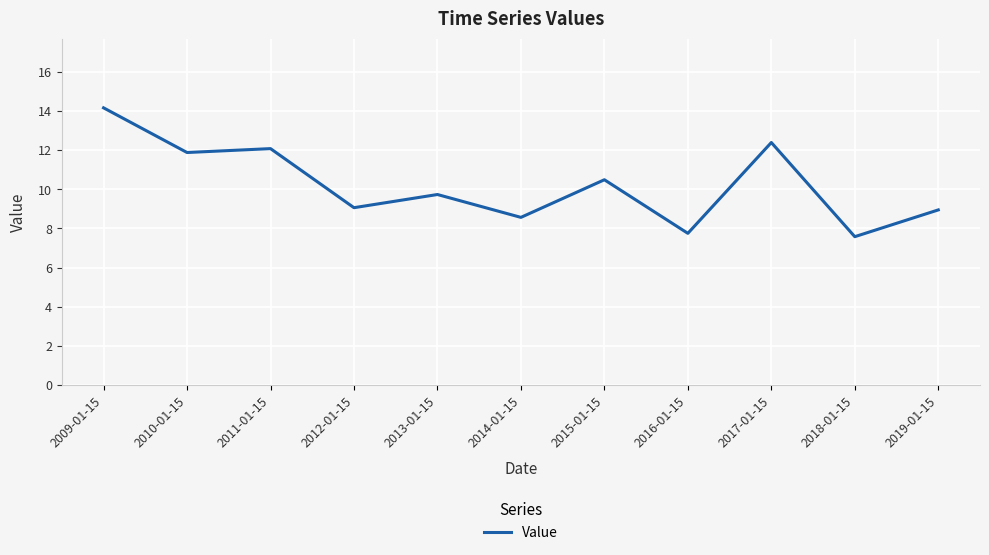

At which label does the data first exceed 9?

2009-01-15